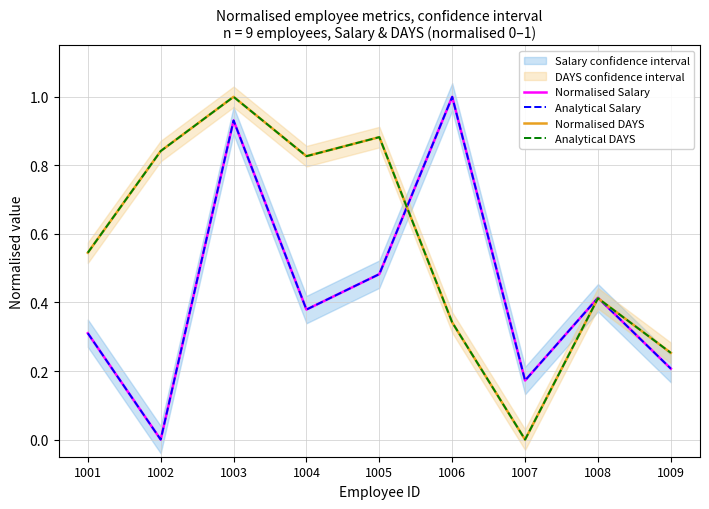

How many categories are shown in the chart?

9